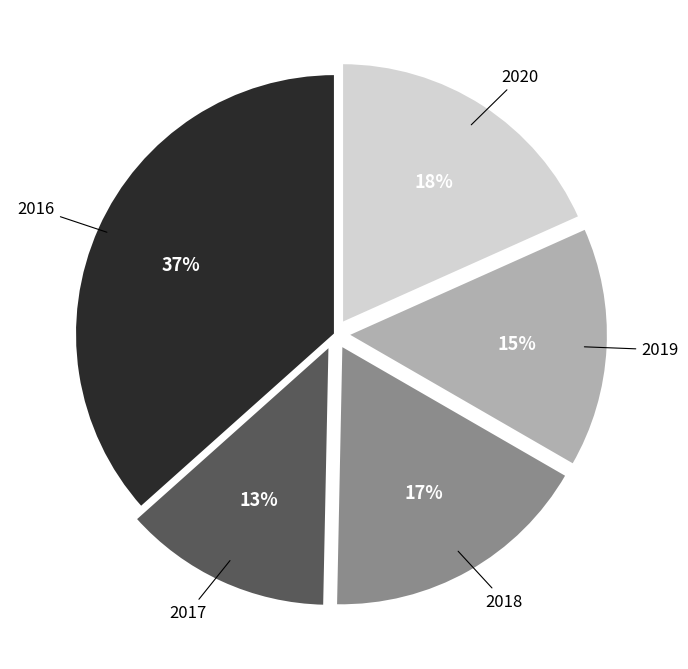

What percentage is the 2017 slice, to the nearest percent?

13%